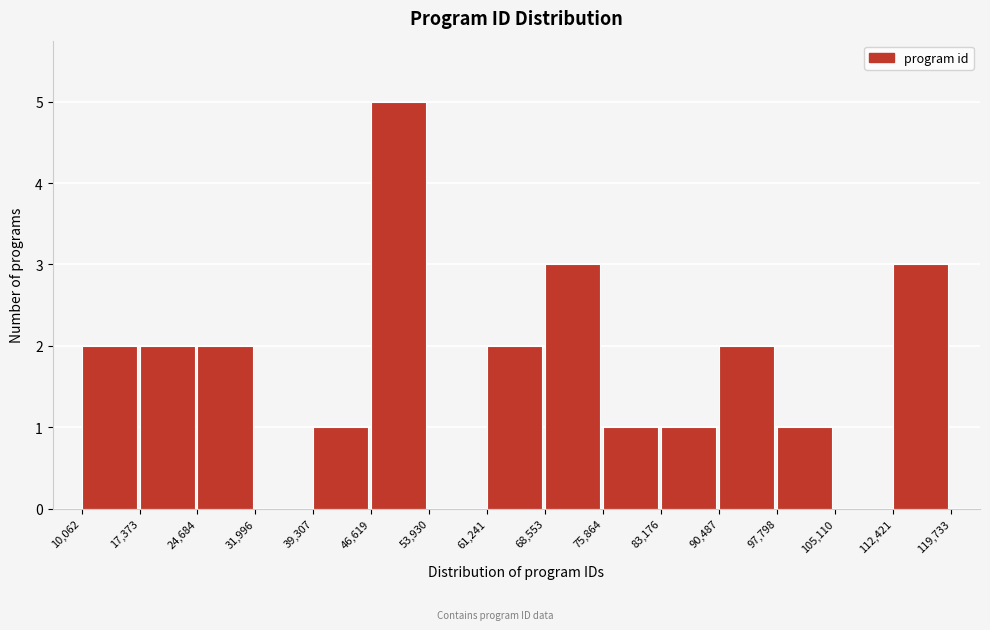

Reading left to right, list every bar in this chart as the range it spans on the x-axis followed by its height. The values are not printed on the chart, so give them approximately, as read against the axis.

10,062 to 17,373: 2
17,373 to 24,684: 2
24,684 to 31,996: 2
31,996 to 39,307: 0
39,307 to 46,619: 1
46,619 to 53,930: 5
53,930 to 61,241: 0
61,241 to 68,553: 2
68,553 to 75,864: 3
75,864 to 83,176: 1
83,176 to 90,487: 1
90,487 to 97,798: 2
97,798 to 105,110: 1
105,110 to 112,421: 0
112,421 to 119,733: 3